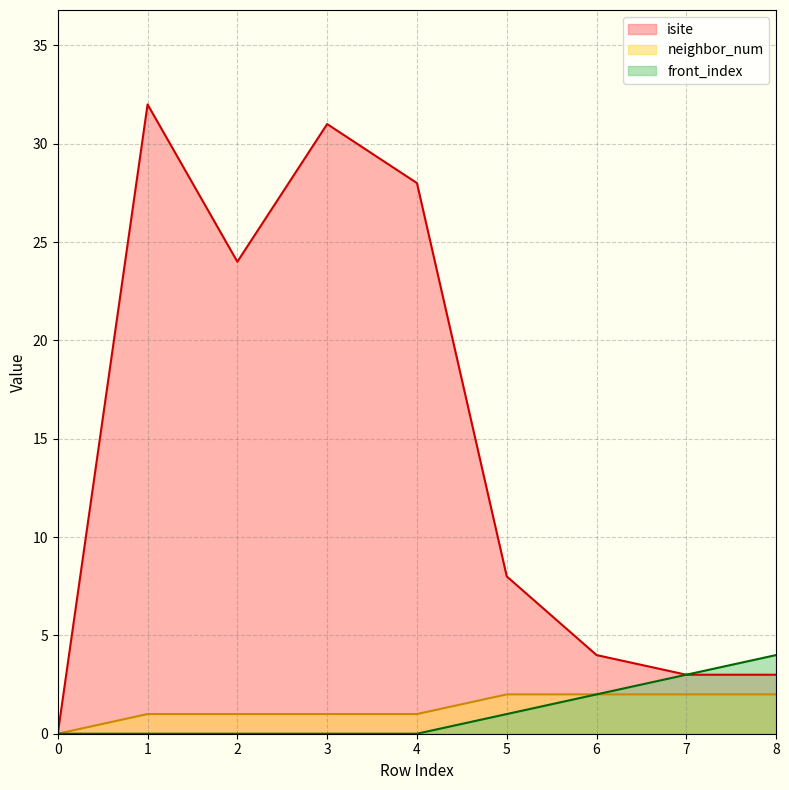

True or false: front_index and neighbor_num intersect in this chart.

False